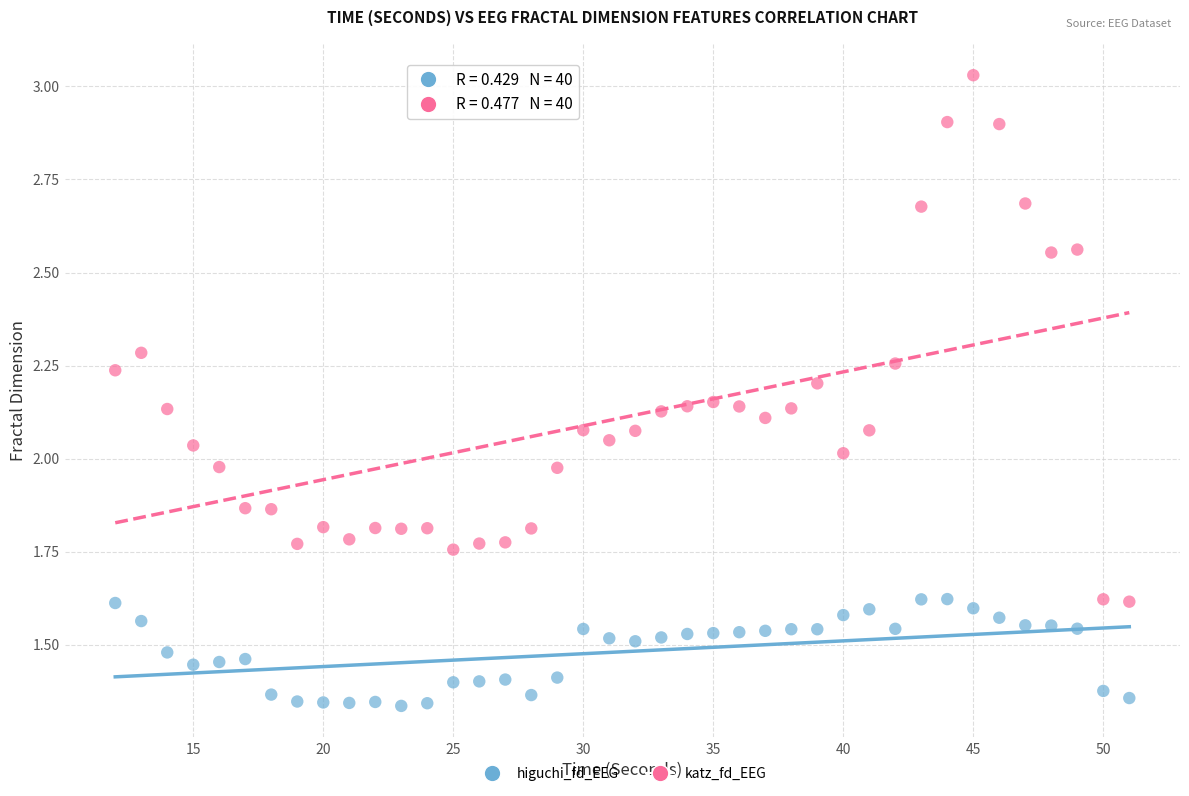

Which series has the widest spread of Y values?

katz_fd_EEG